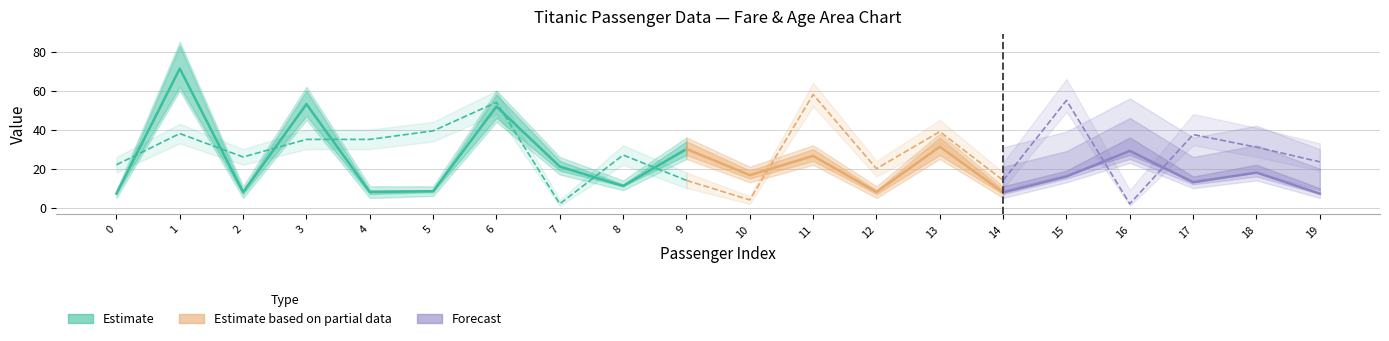

What value does the fare series have at 18?

18.0